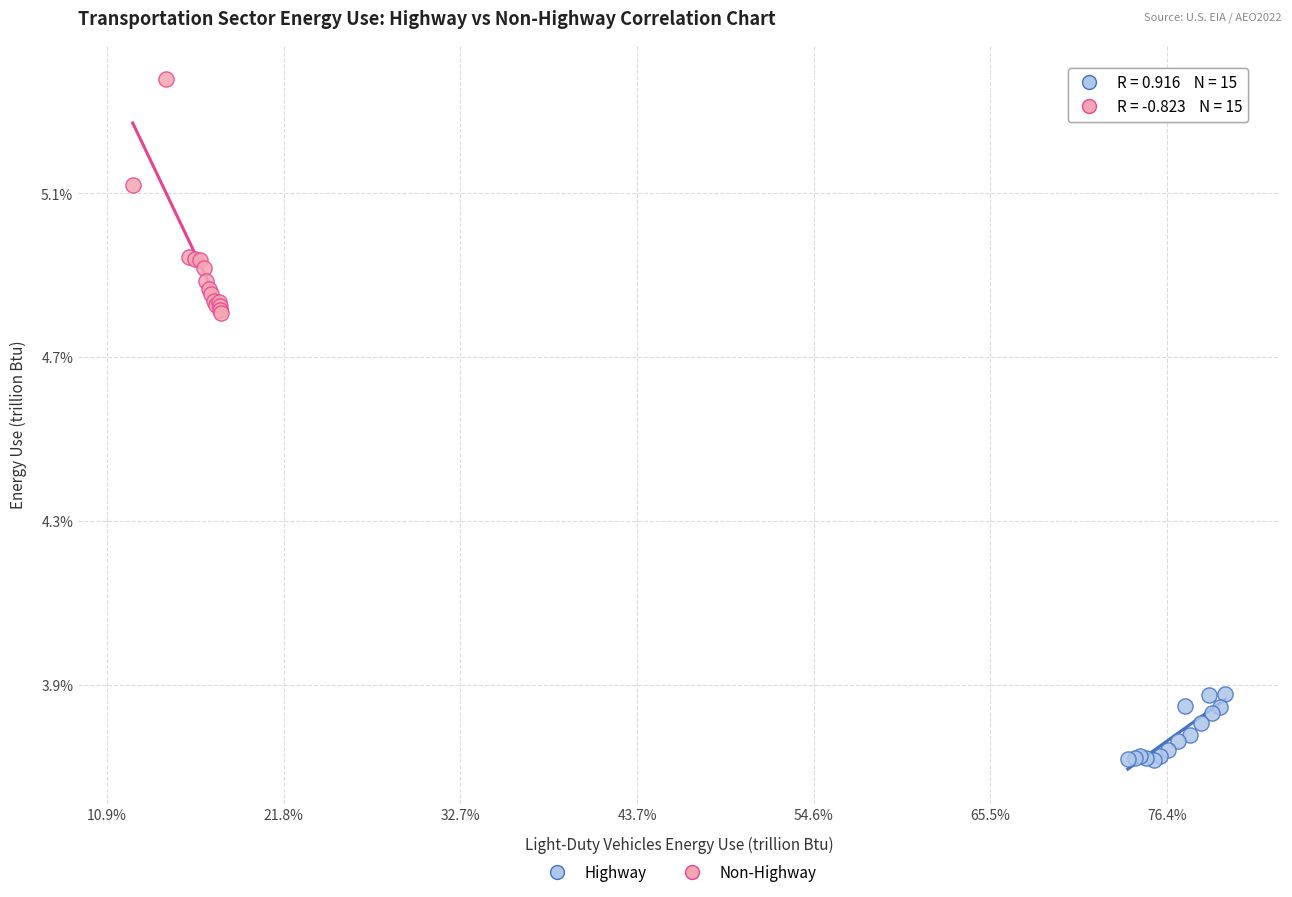

Which series has the widest spread of Y values?

Non-Highway